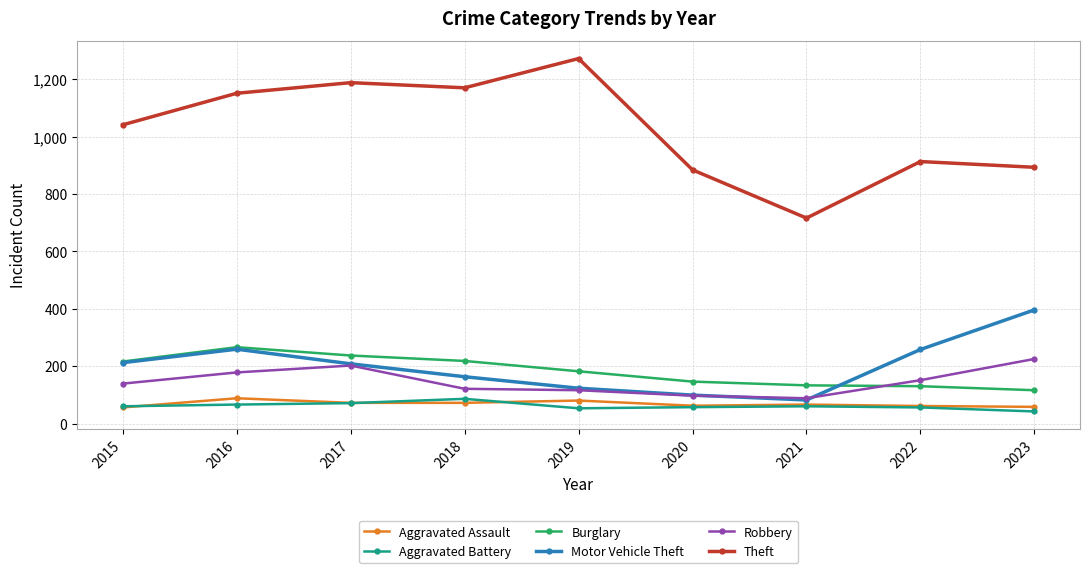

Count the number of categories in the chart.

9